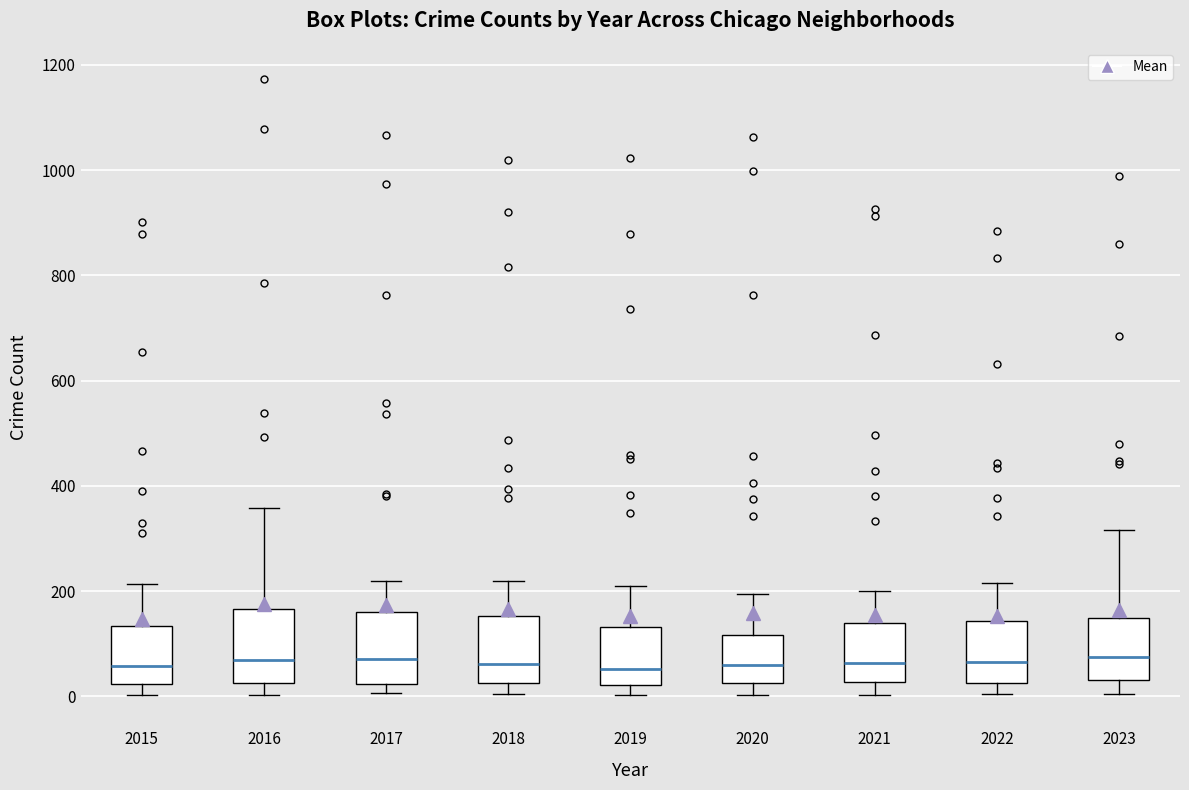

Reading left to right, read every box against the y-axis: the position of its median line, the range the box covers, and the ends of its whiskers. The values are not printed on the chart, so give them approximately, as read against the axis.

2015: median 60, box 20 to 140, whiskers 0 to 220
2016: median 80, box 20 to 160, whiskers 0 to 360
2017: median 80, box 20 to 160, whiskers 0 to 220
2018: median 60, box 20 to 160, whiskers 0 to 220
2019: median 60, box 20 to 140, whiskers 0 to 200
2020: median 60, box 20 to 120, whiskers 0 to 200
2021: median 60, box 20 to 140, whiskers 0 to 200
2022: median 60, box 20 to 140, whiskers 0 to 220
2023: median 80, box 40 to 140, whiskers 0 to 320